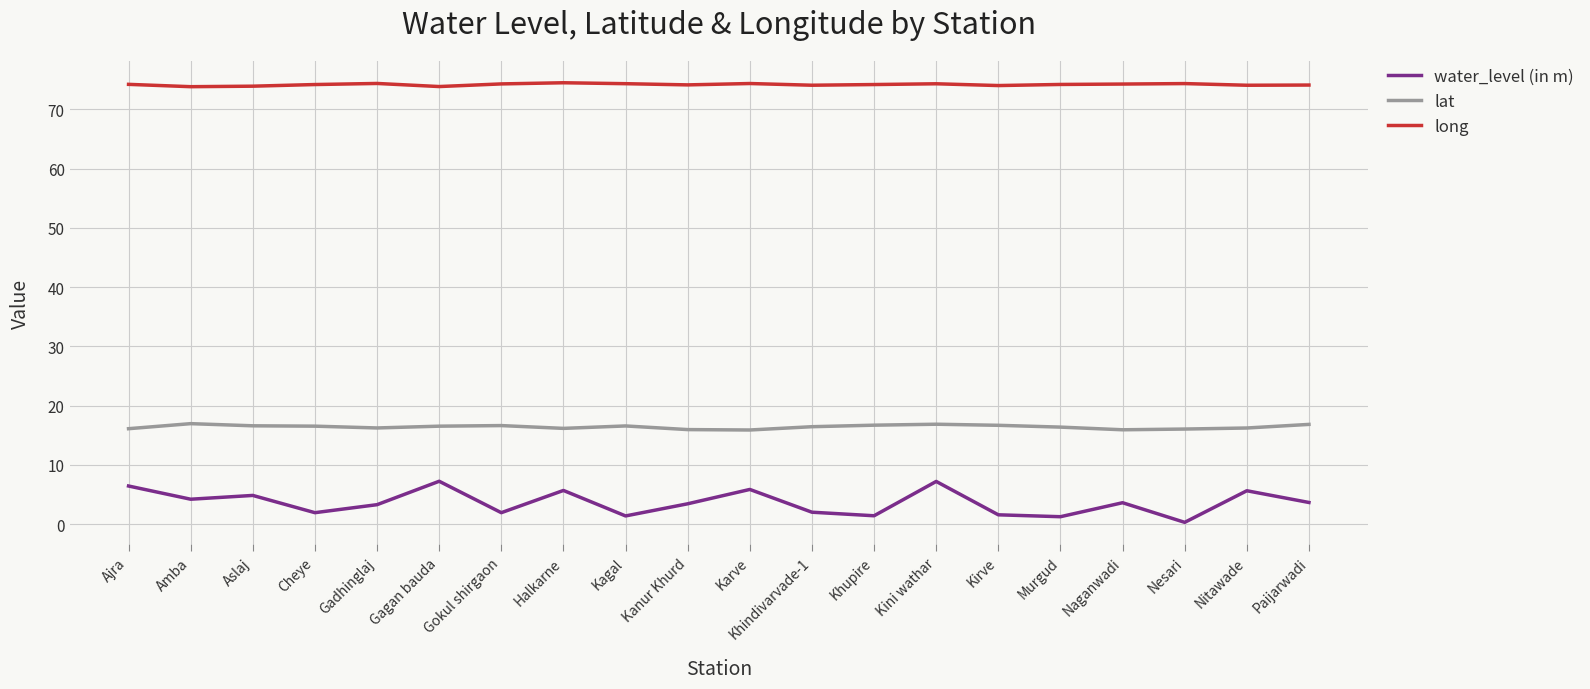

What position from the right is Karve?

10